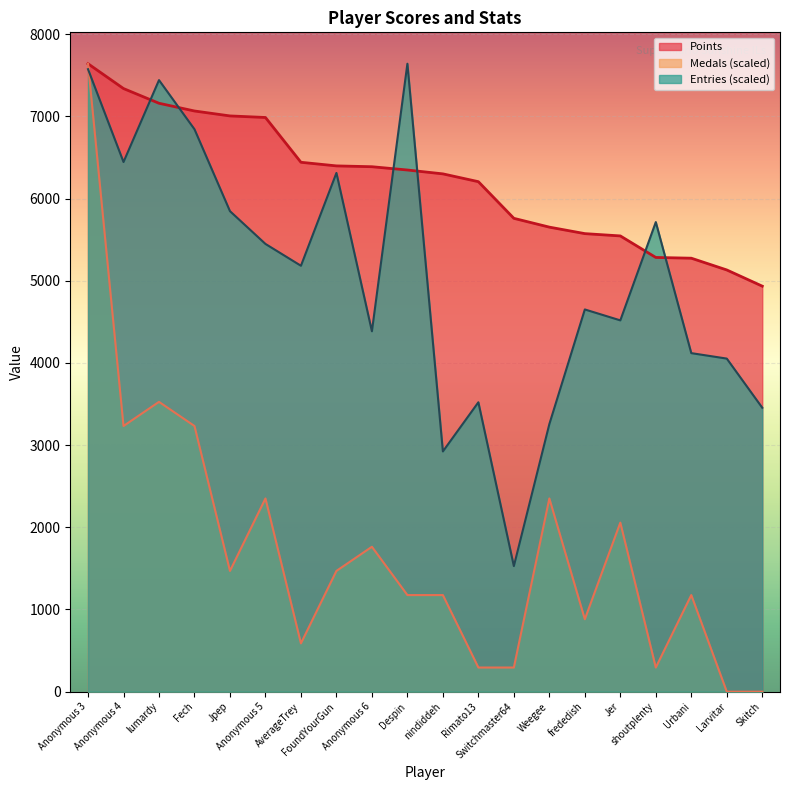

What is the label of the 2nd point from the right?

Larvitar